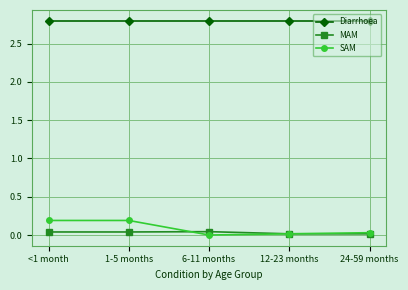

What is the total value across all series at 6-11 months?

2.8